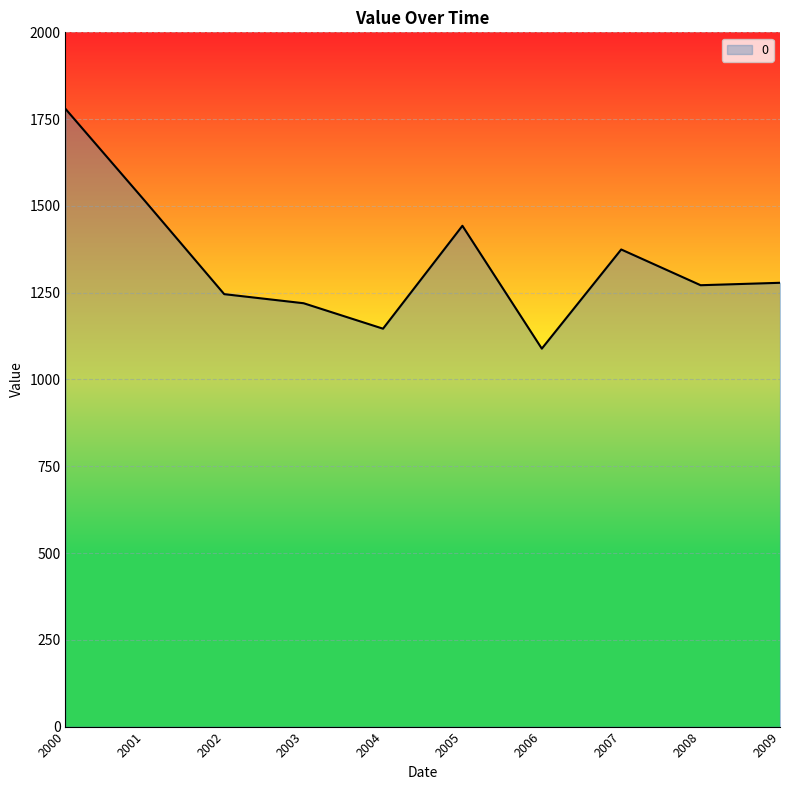

What is the change in value from 2001 to 2002?

-268.8